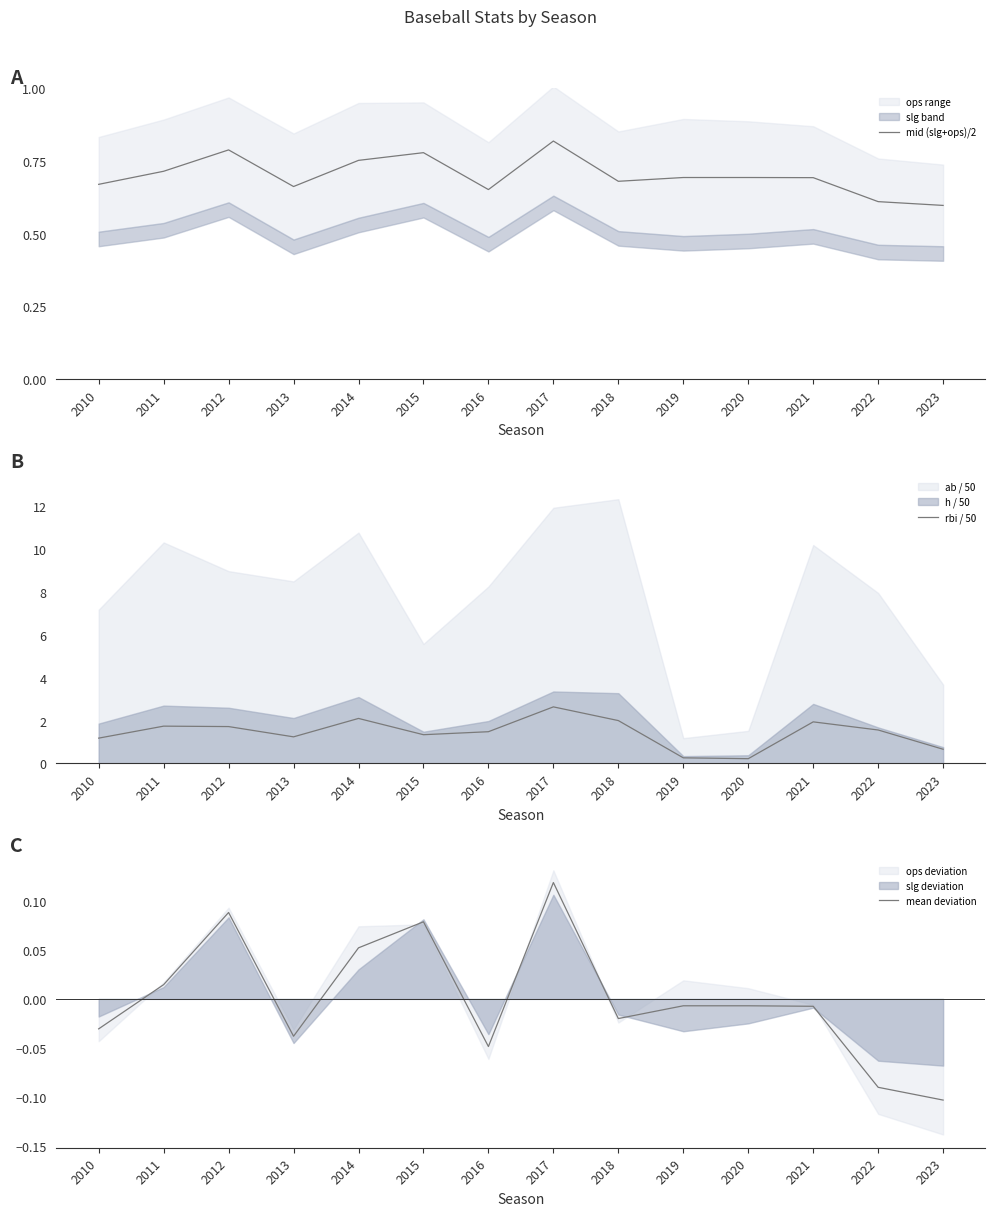

The value of mid (slg+ops)/2 at 2019 is 0.7. True or false?

True